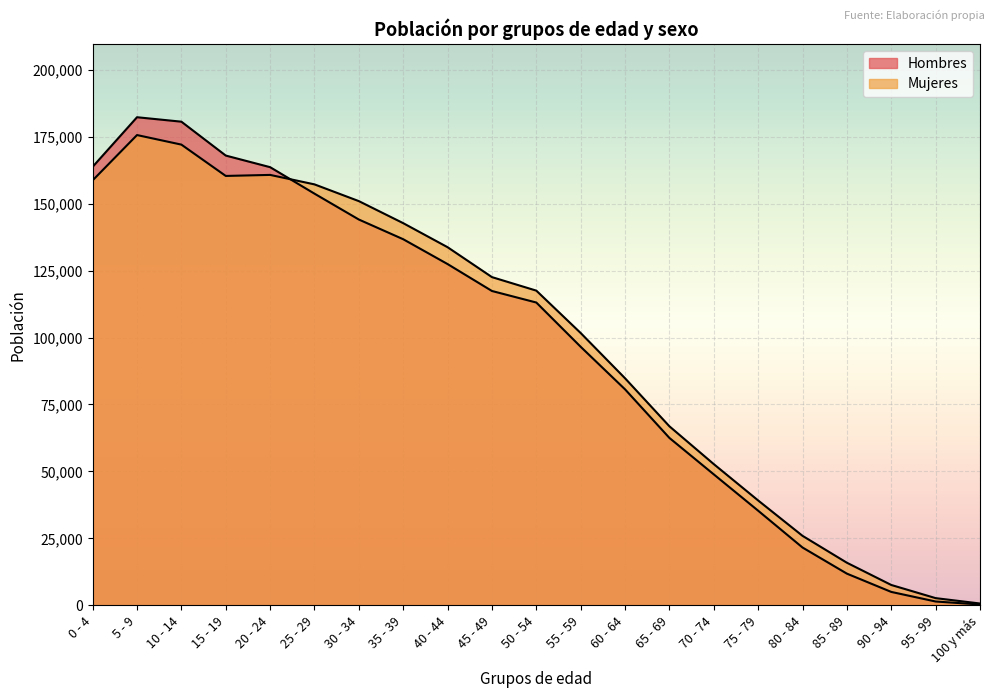

At which label does Hombres reach its peak?

5 - 9